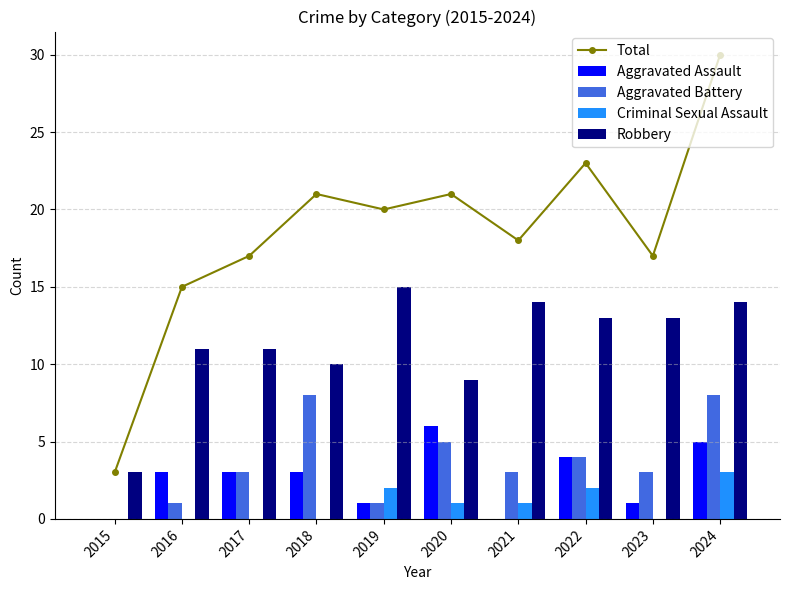

Is it true that Total equals 28 at 2021?

False